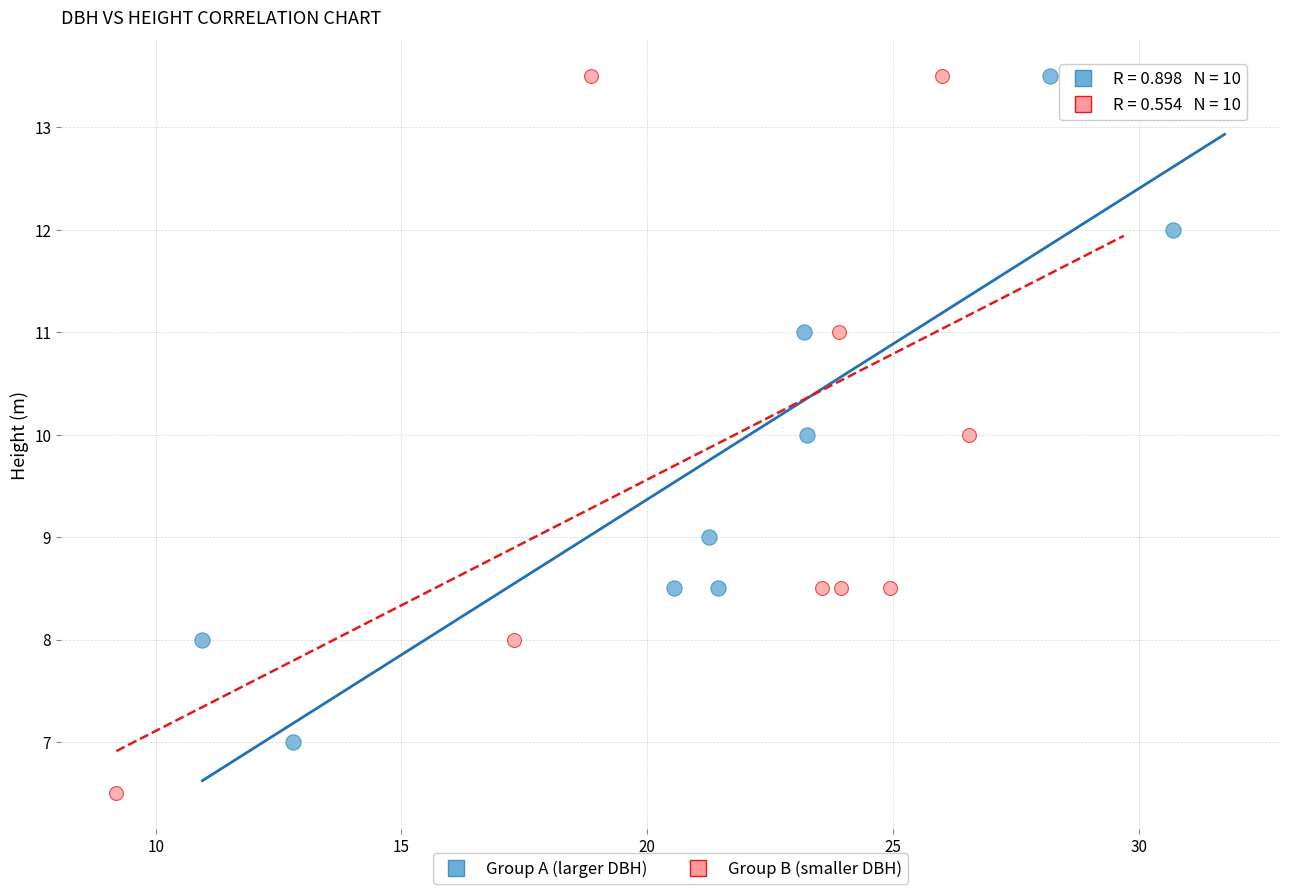

What are all the series names shown in the legend?

Group A (larger DBH), Group B (smaller DBH)